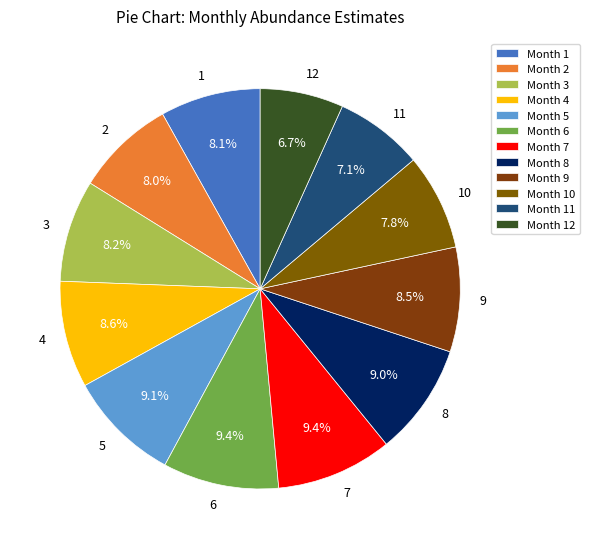

What percentage is the 3 slice, to the nearest percent?

8%